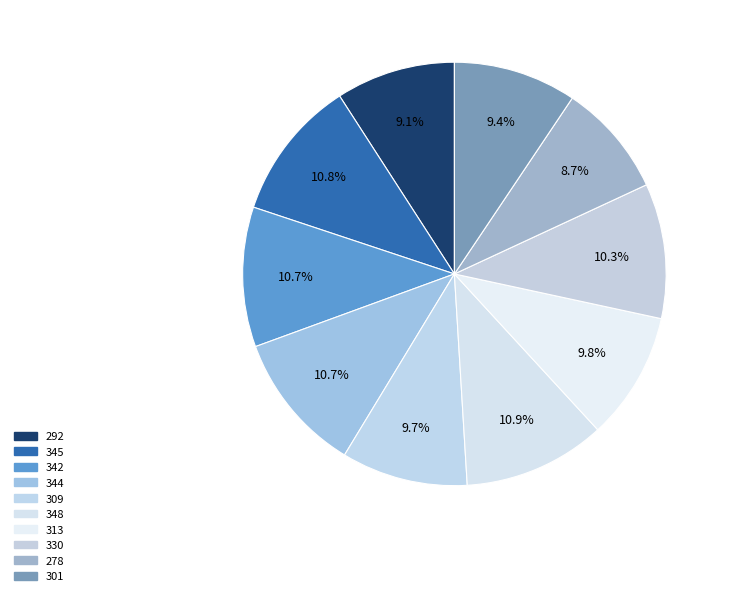

Which category has the smallest portion of the pie?

278